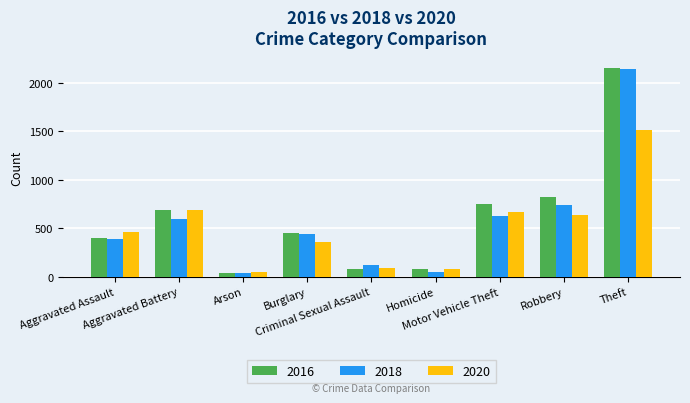

Which series has the largest total across all categories?

2016